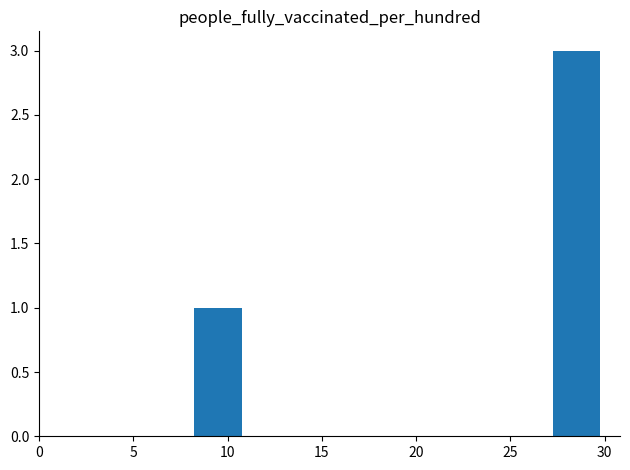

Is it true that the value at 10 is 1?

True